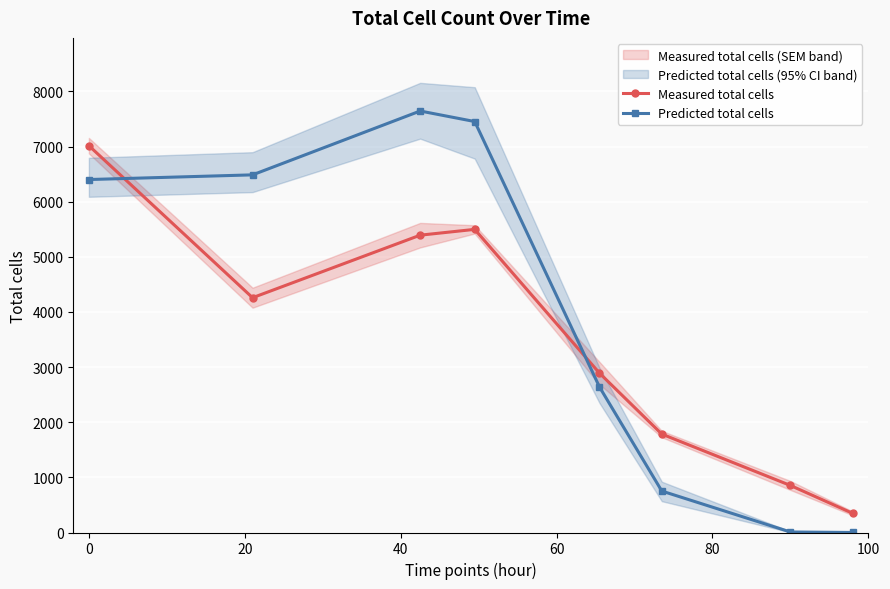

What is the lowest value of the Measured total cells series?

346.6